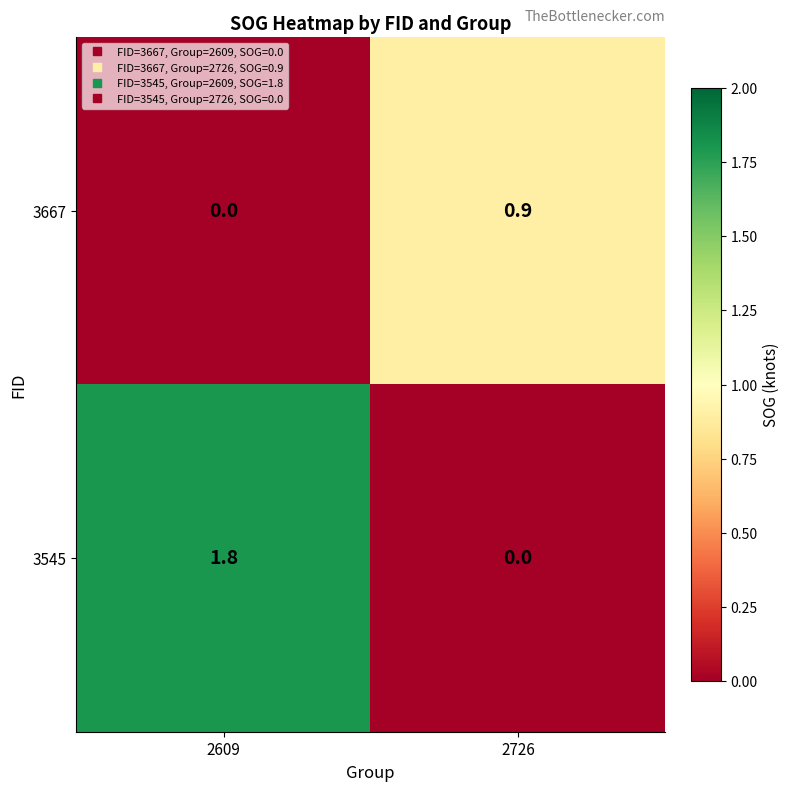

What is the difference between the maximum and minimum values in the 3667 series?

0.9